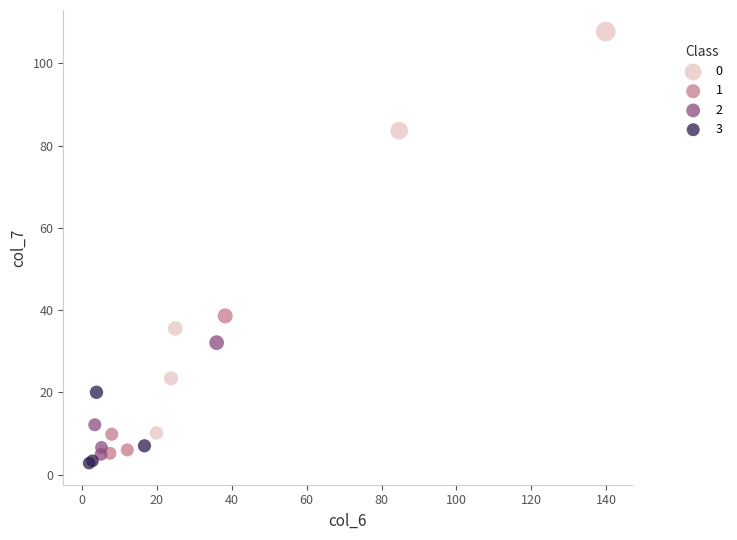

What are all the series names shown in the legend?

0, 1, 2, 3